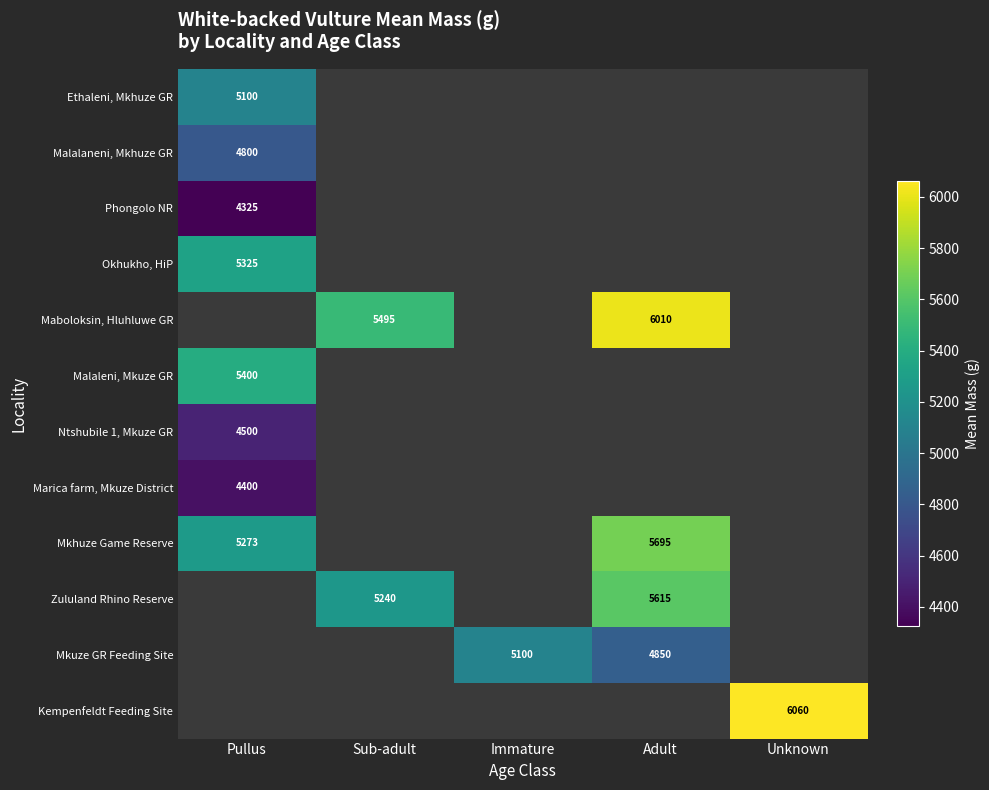

Between Pullus and Adult, which is larger?

Adult